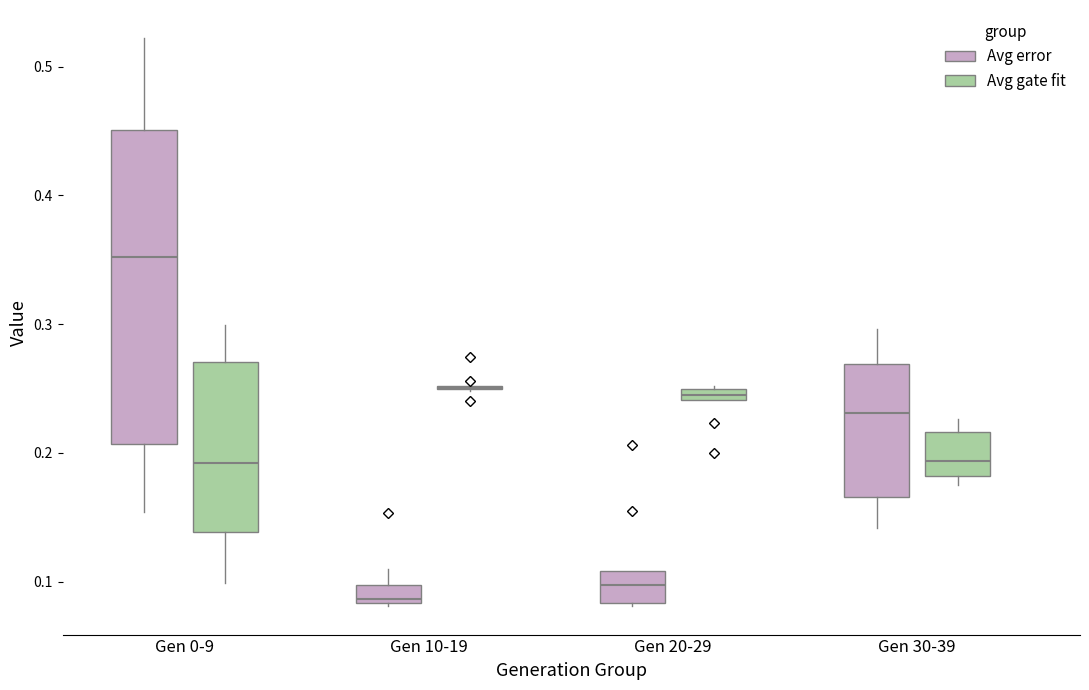

Where is the upper edge of the box for Gen 20-29 (Avg gate fit) on the y-axis? The values are not printed on the chart, so give them approximately, as read against the axis.

0.25